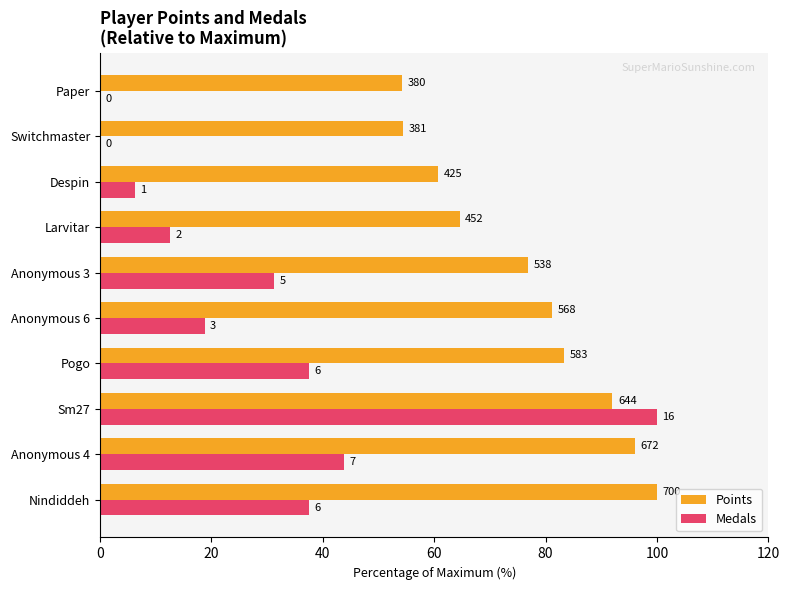

What position from the right is Switchmaster?

2